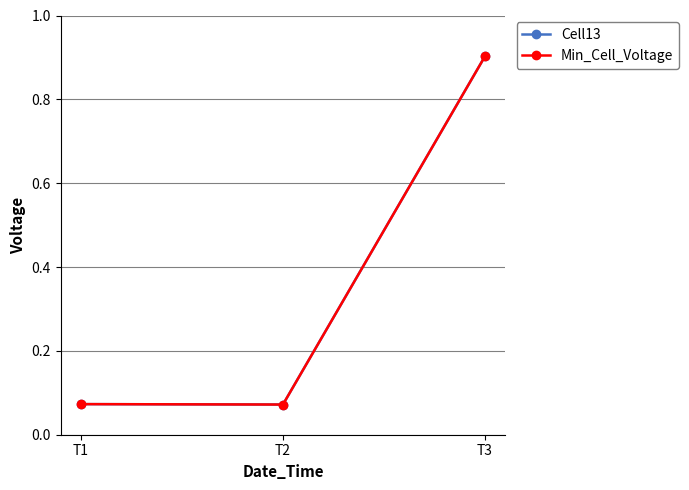

List the series in order of their peak value, highest first.

Cell13, Min_Cell_Voltage